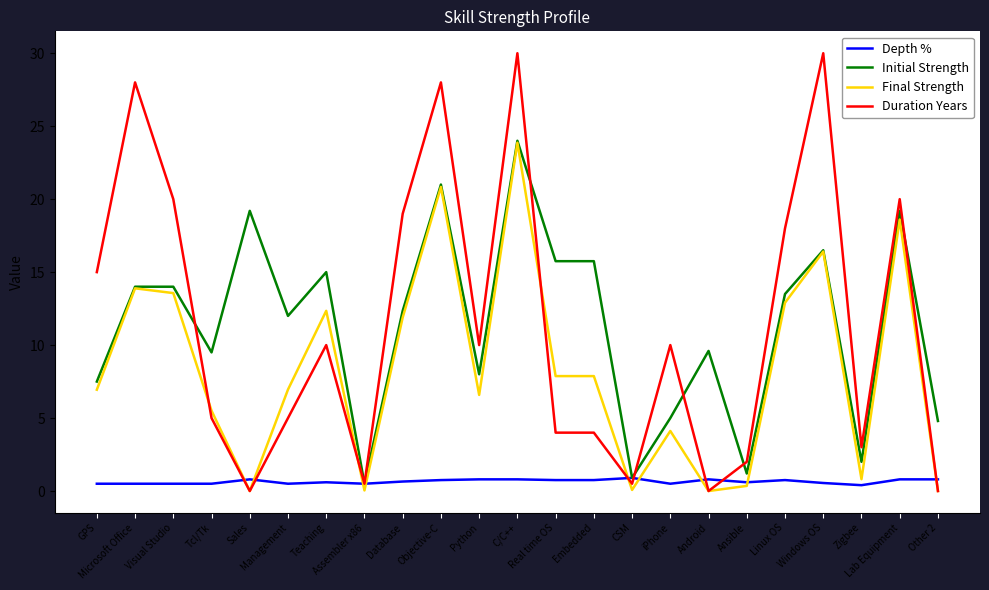

Which series has the widest spread of values?

Duration Years